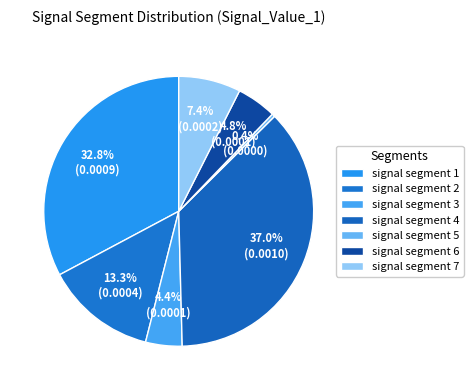

True or false: signal segment 7 accounts for 1% of the total.

False